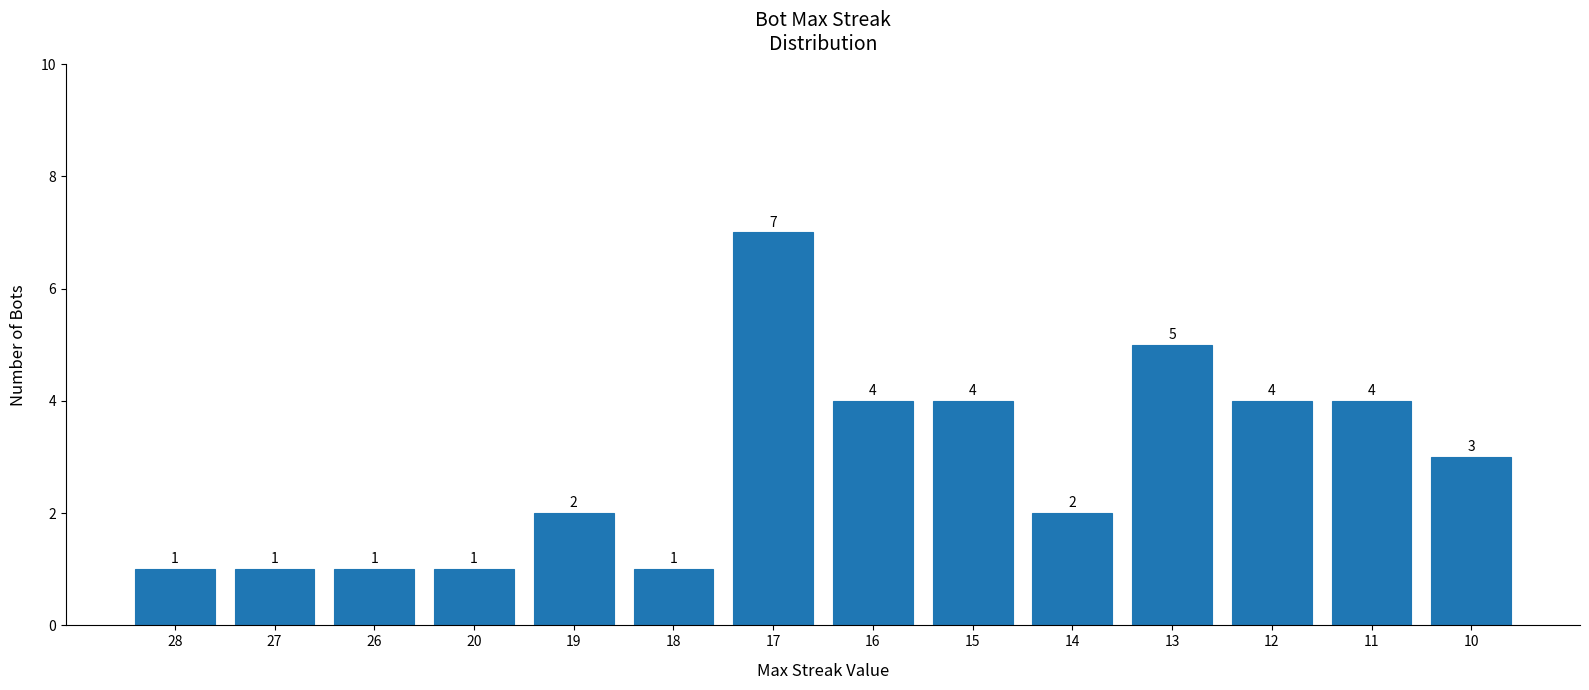

Count the values in the range 1 to 4.

12